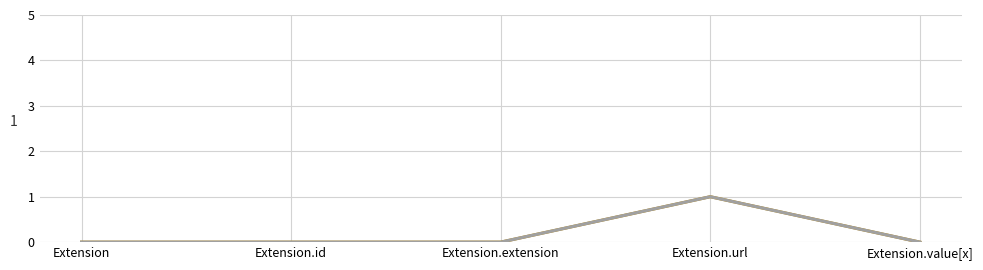

Does the chart display data point markers on the line(s)?

No